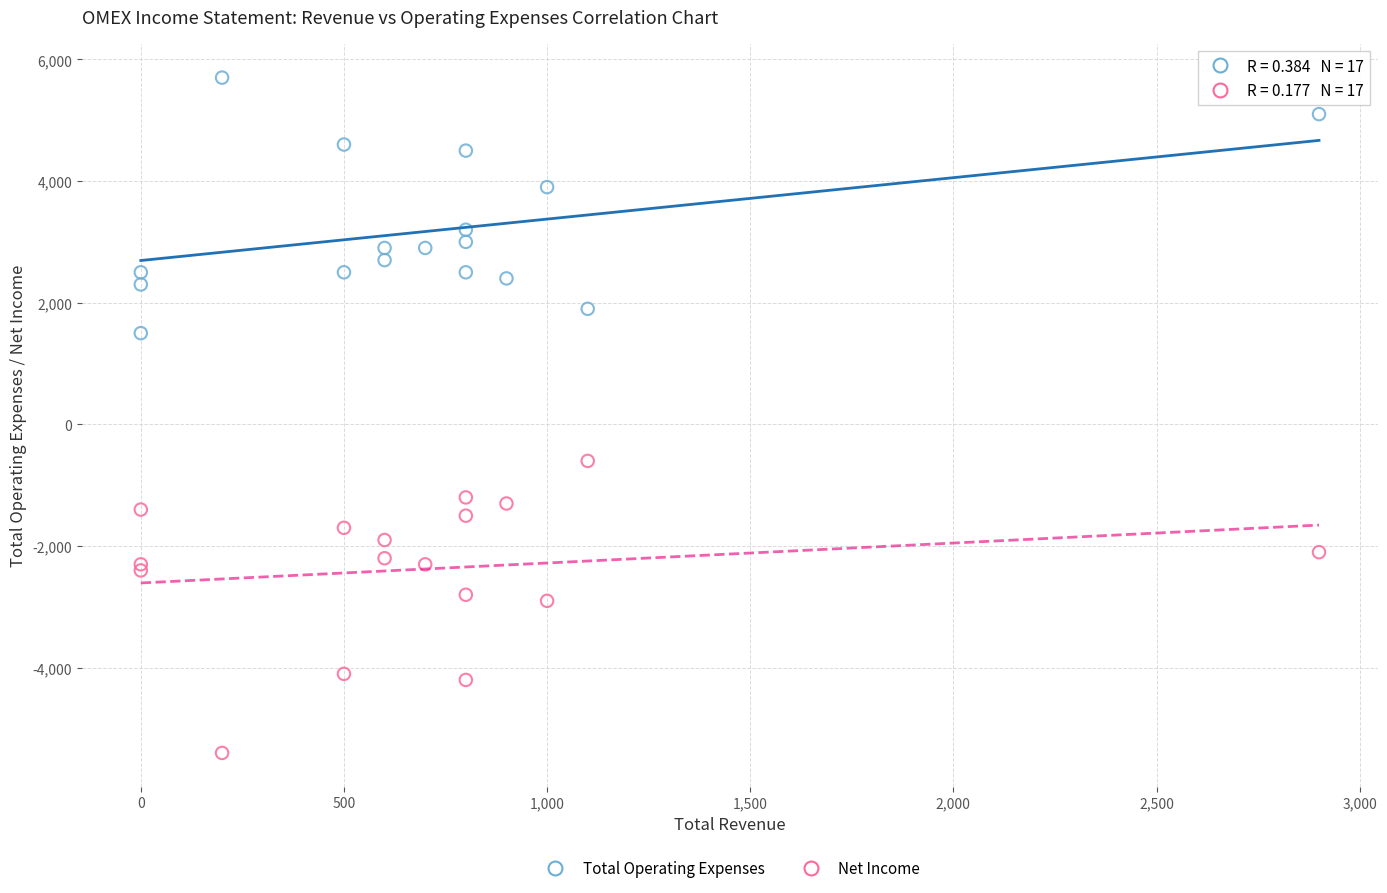

Across all series, what Y value is closest to 150?

-600